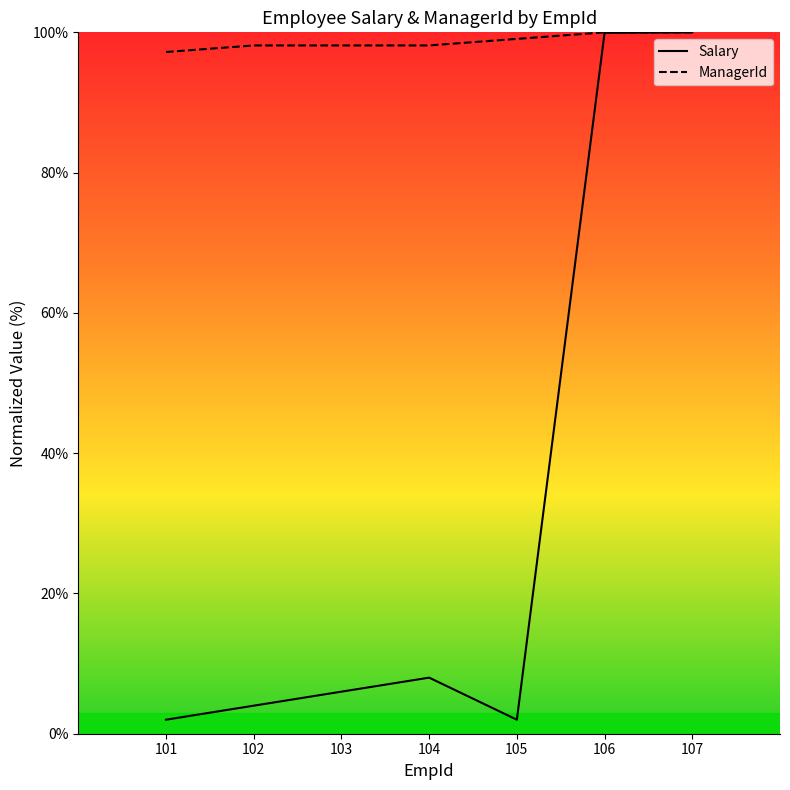

Which series has the largest total across all categories?

ManagerId